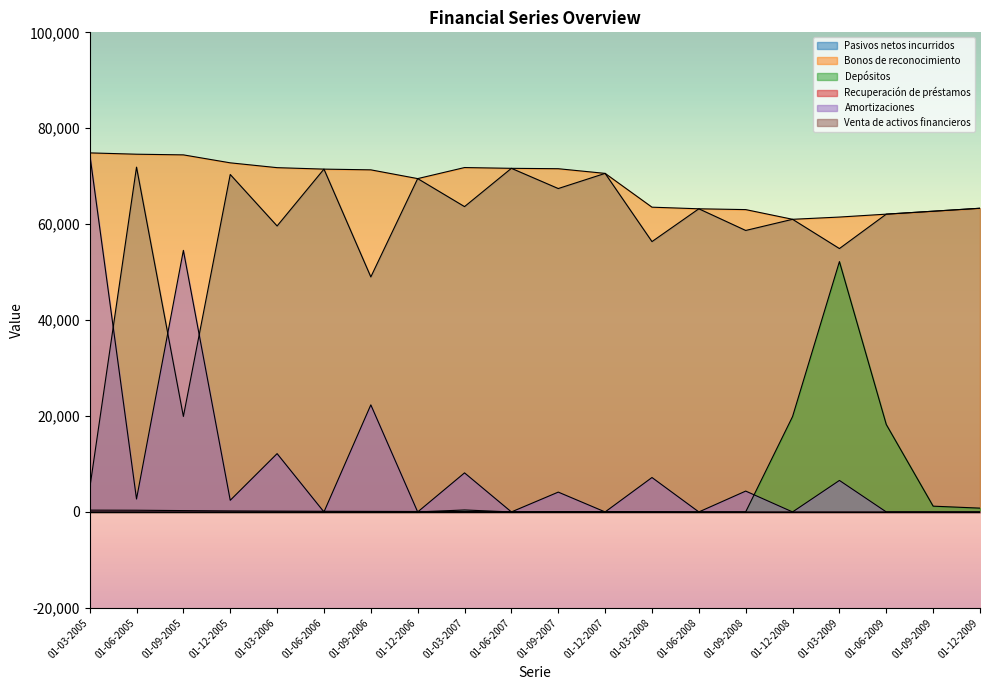

At which label is Depósitos closest to 26097?

01-12-2008